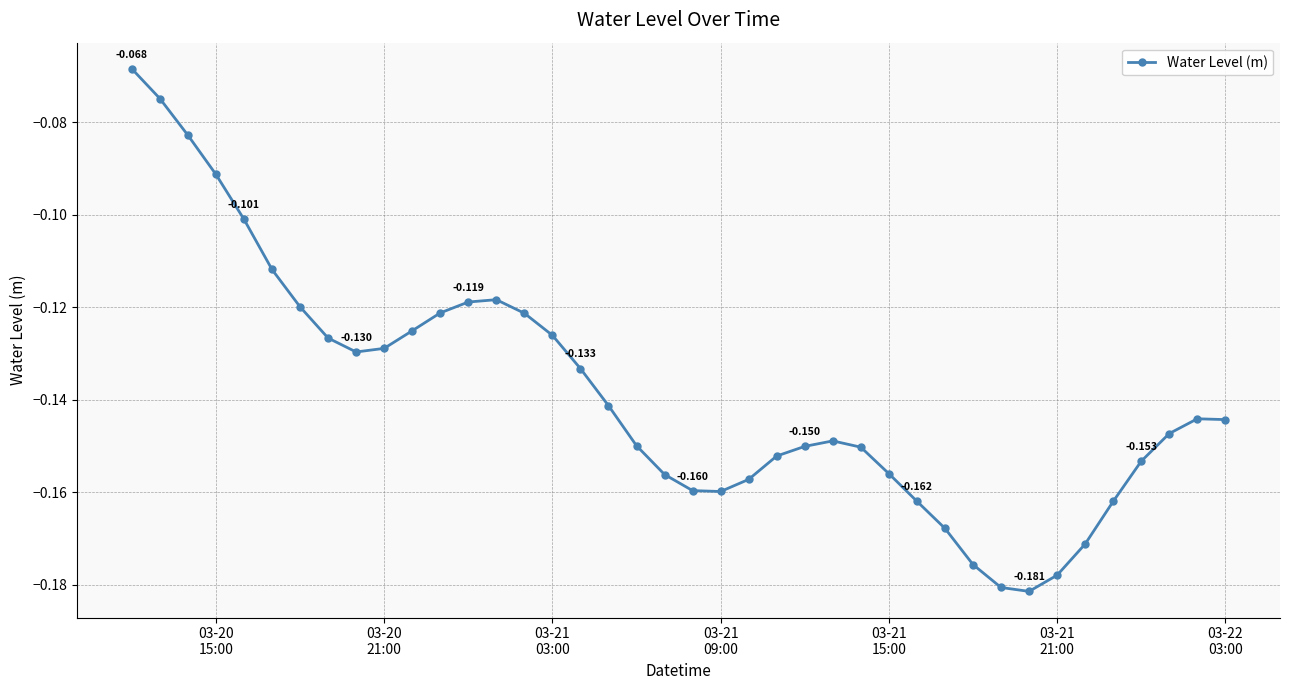

What is the difference between the second highest and minimum values?

0.1